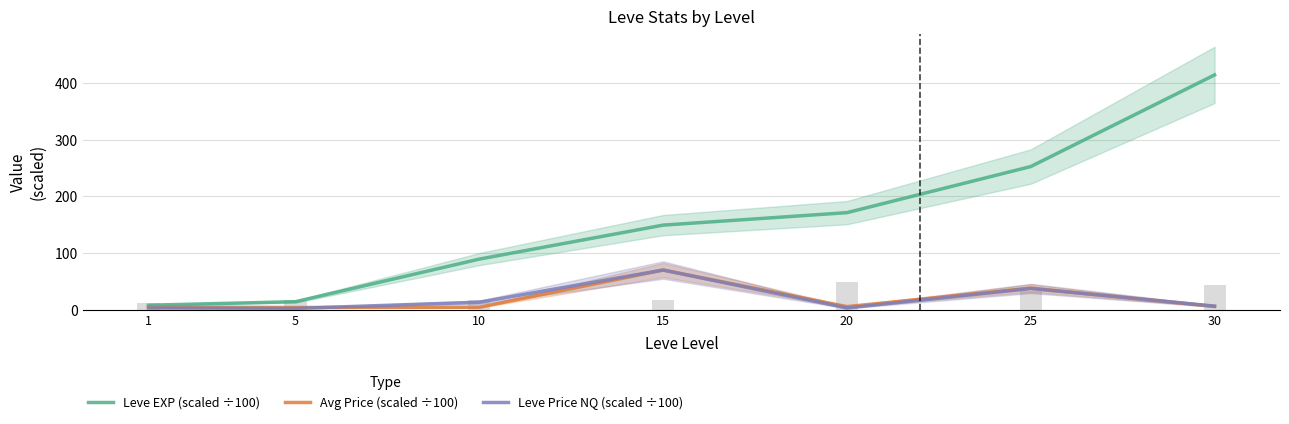

Between 10 and 20, which is larger?

20